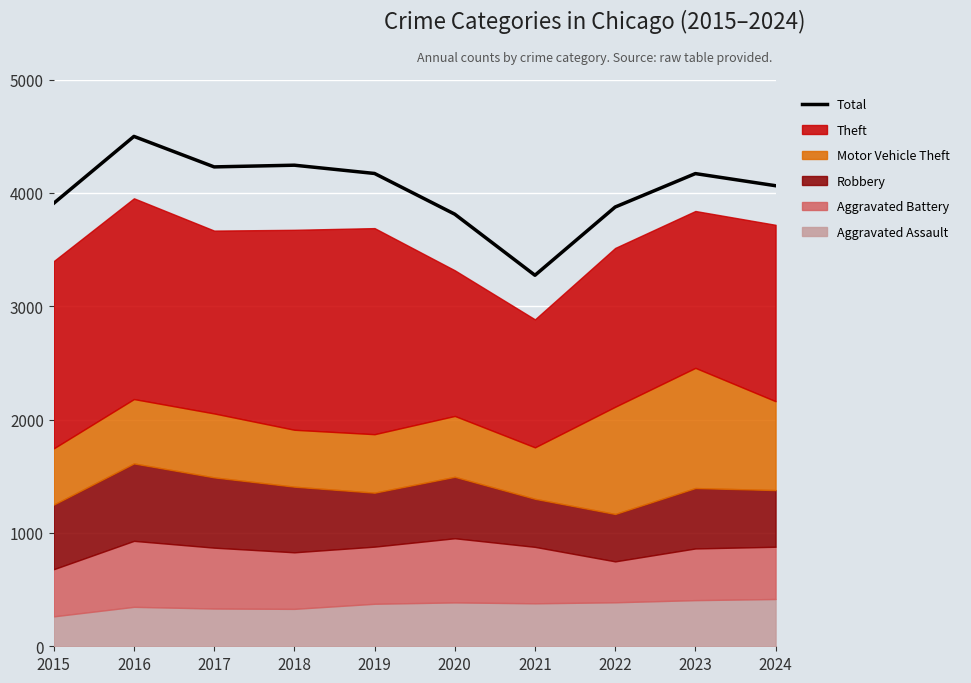

Reading left to right, what are all the values shown in this chart?

3908	4498	4229	4244	4171	3812	3273	3875	4170	4063